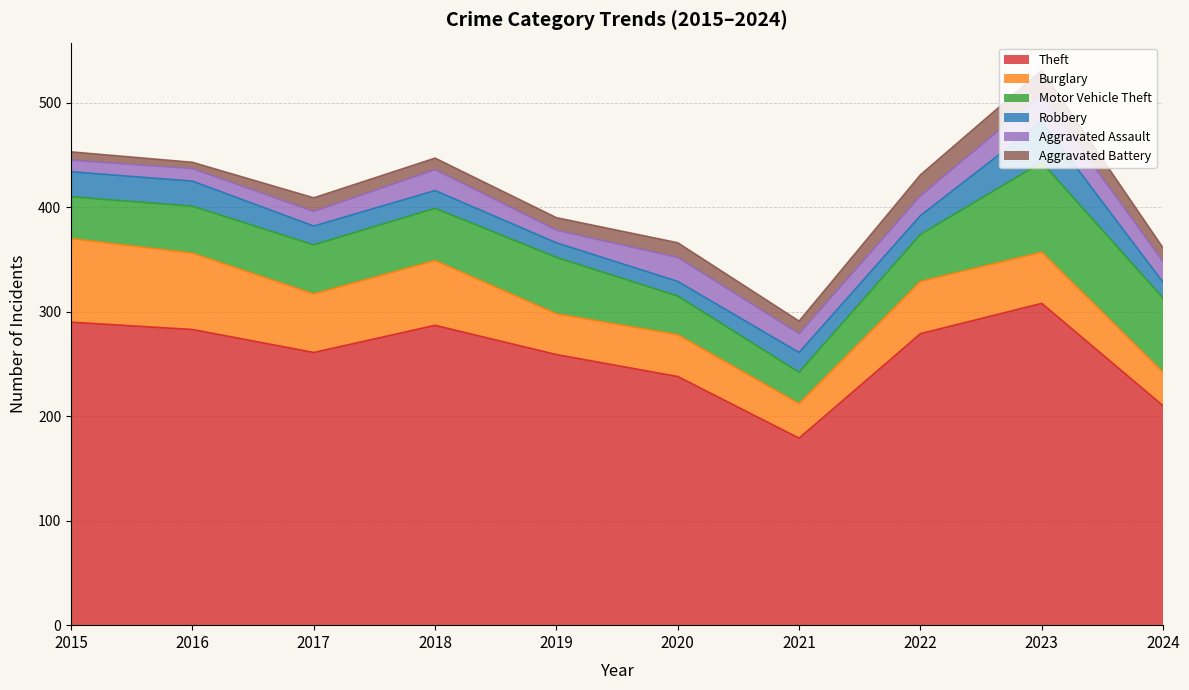

List the series in order of their peak value, lowest first.

Aggravated Battery, Aggravated Assault, Robbery, Burglary, Motor Vehicle Theft, Theft